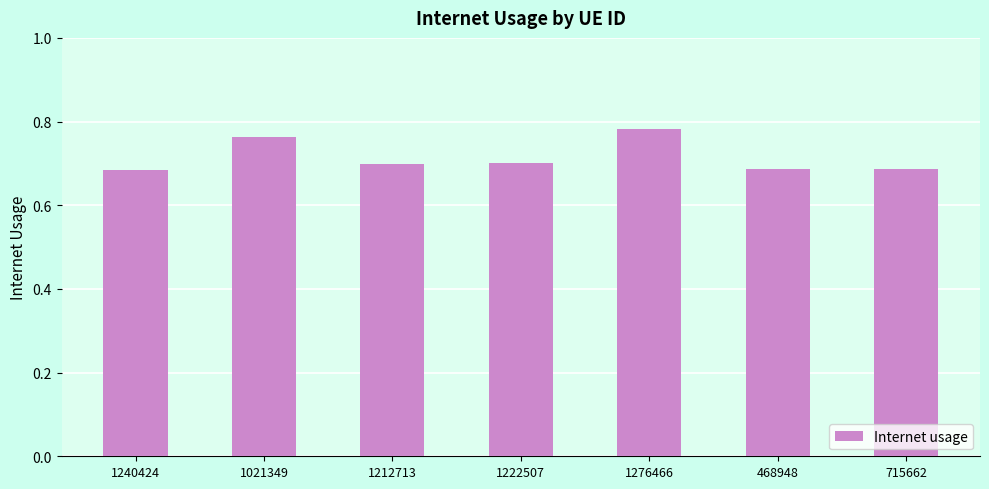

Between 1276466 and 715662, which is larger?

1276466